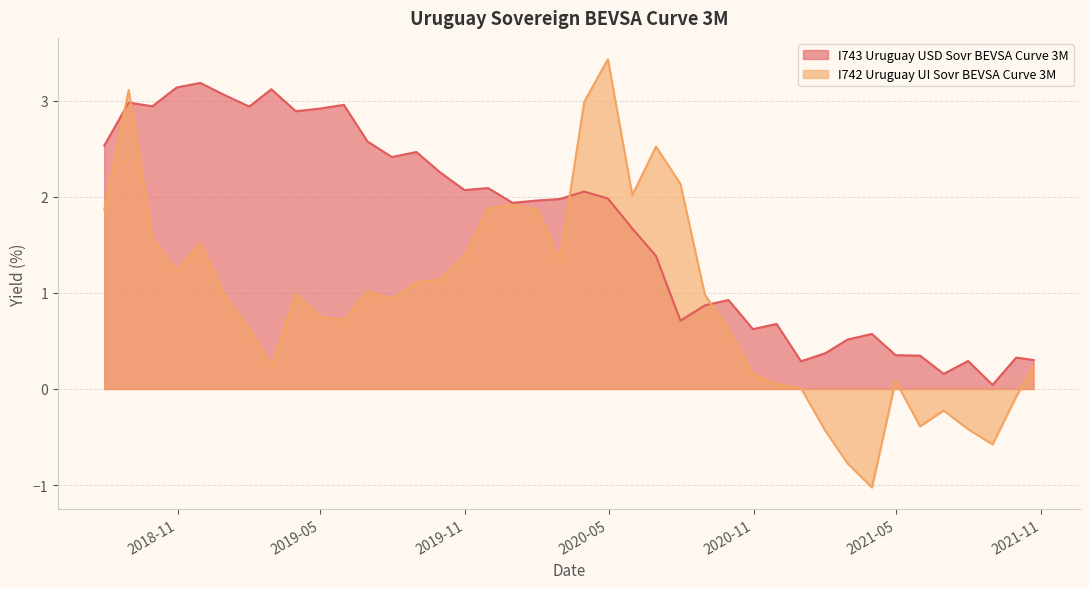

Reading left to right, what are all the values shown in this chart?

I743 Uruguay USD Sovr BEVSA Curve 3M: 2021-10-22=0.3	2021-09-30=0.3	2021-08-31=0.0	2021-07-31=0.3	2021-06-30=0.2	2021-05-31=0.3	2021-04-30=0.4	2021-03-31=0.6	2021-02-28=0.5	2021-01-31=0.4	2020-12-31=0.3	2020-11-30=0.7	2020-10-31=0.6	2020-09-30=0.9	2020-08-31=0.9	2020-07-31=0.7	2020-06-30=1.4	2020-05-31=1.7	2020-04-30=2.0	2020-03-31=2.1	2020-02-29=2.0	2020-01-31=2.0	2019-12-31=1.9	2019-11-30=2.1	2019-10-31=2.1	2019-09-30=2.3	2019-08-31=2.5	2019-07-31=2.4	2019-06-30=2.6	2019-05-31=3.0	2019-04-30=2.9	2019-03-31=2.9	2019-02-28=3.1	2019-01-31=2.9	2018-12-31=3.1	2018-11-30=3.2	2018-10-31=3.1	2018-09-30=2.9	2018-08-31=3.0	2018-07-31=2.5
I742 Uruguay UI Sovr BEVSA Curve 3M: 2021-10-22=0.2	2021-09-30=-0.1	2021-08-31=-0.6	2021-07-31=-0.4	2021-06-30=-0.2	2021-05-31=-0.4	2021-04-30=0.1	2021-03-31=-1.0	2021-02-28=-0.8	2021-01-31=-0.4	2020-12-31=0.0	2020-11-30=0.0	2020-10-31=0.2	2020-09-30=0.6	2020-08-31=1.0	2020-07-31=2.1	2020-06-30=2.5	2020-05-31=2.0	2020-04-30=3.4	2020-03-31=3.0	2020-02-29=1.3	2020-01-31=1.9	2019-12-31=1.9	2019-11-30=1.9	2019-10-31=1.4	2019-09-30=1.1	2019-08-31=1.1	2019-07-31=0.9	2019-06-30=1.0	2019-05-31=0.7	2019-04-30=0.8	2019-03-31=1.0	2019-02-28=0.2	2019-01-31=0.6	2018-12-31=1.0	2018-11-30=1.5	2018-10-31=1.2	2018-09-30=1.6	2018-08-31=3.1	2018-07-31=1.9